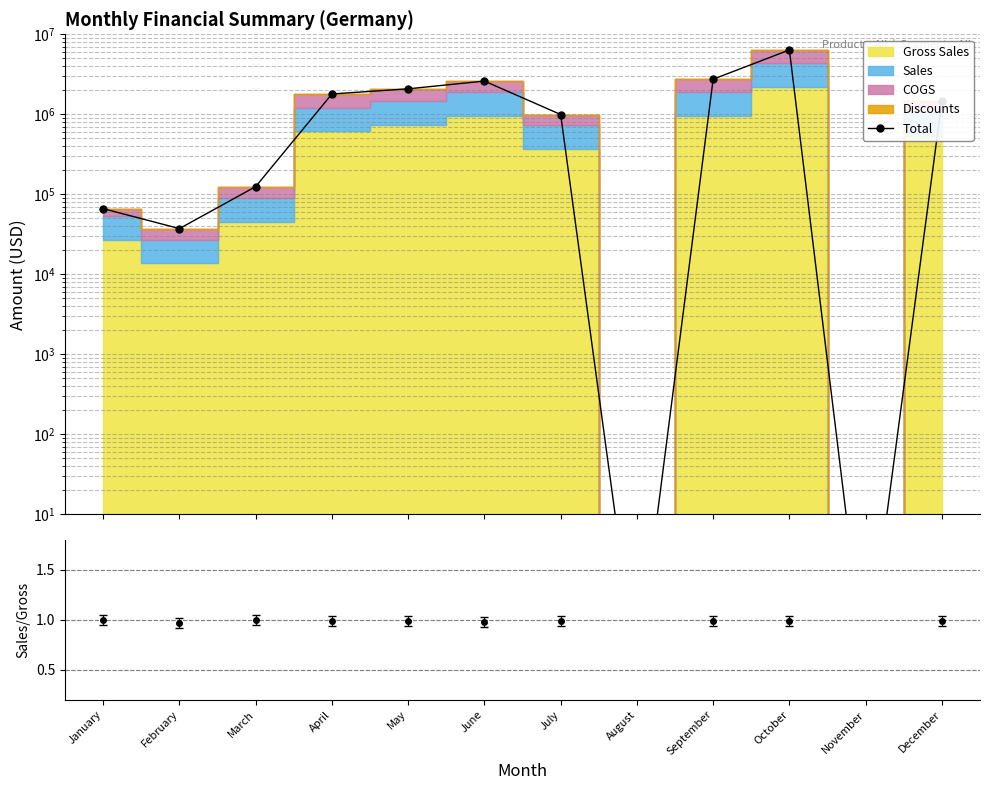

List the labels in order of value, largest first.

October, September, June, May, April, December, July, March, January, February, August, November